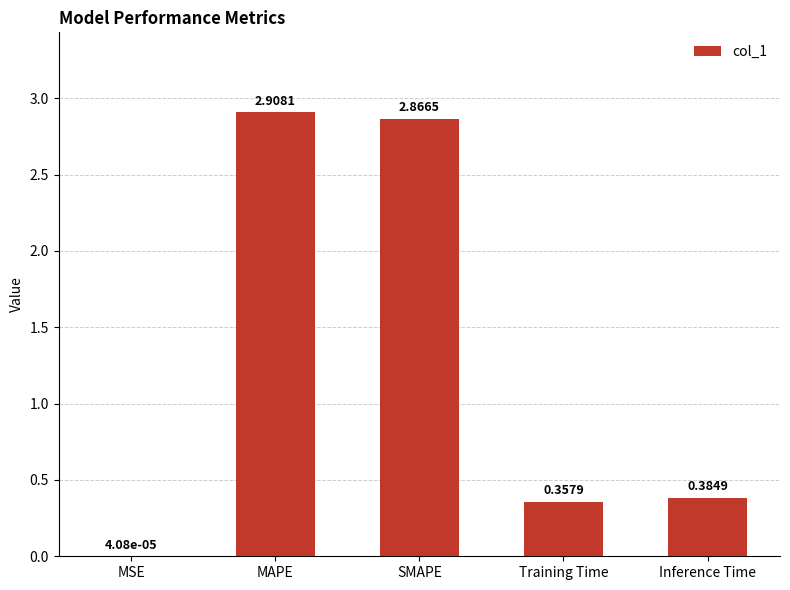

At which category does the chart reach its peak across all series?

MAPE